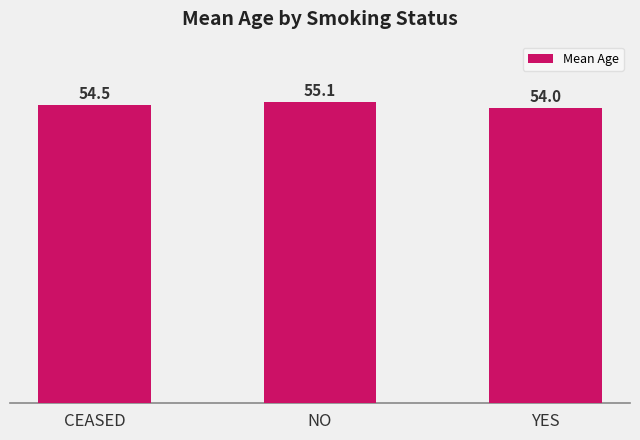

The chart shows a value of 54.0 at YES. True or false?

True